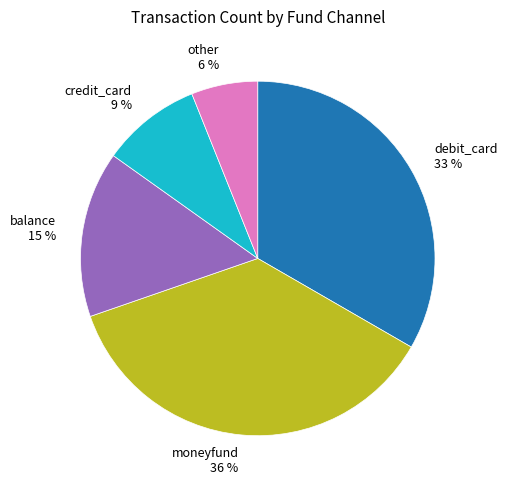

To the nearest percent, what is the difference between the other and debit_card slice percentages?

27%